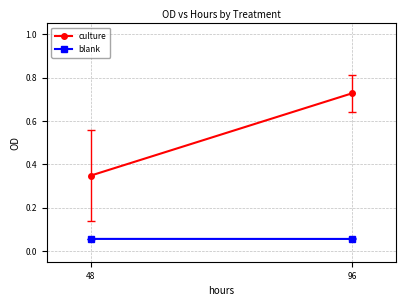

What is the sum of the culture values at 96 and 48?

1.1